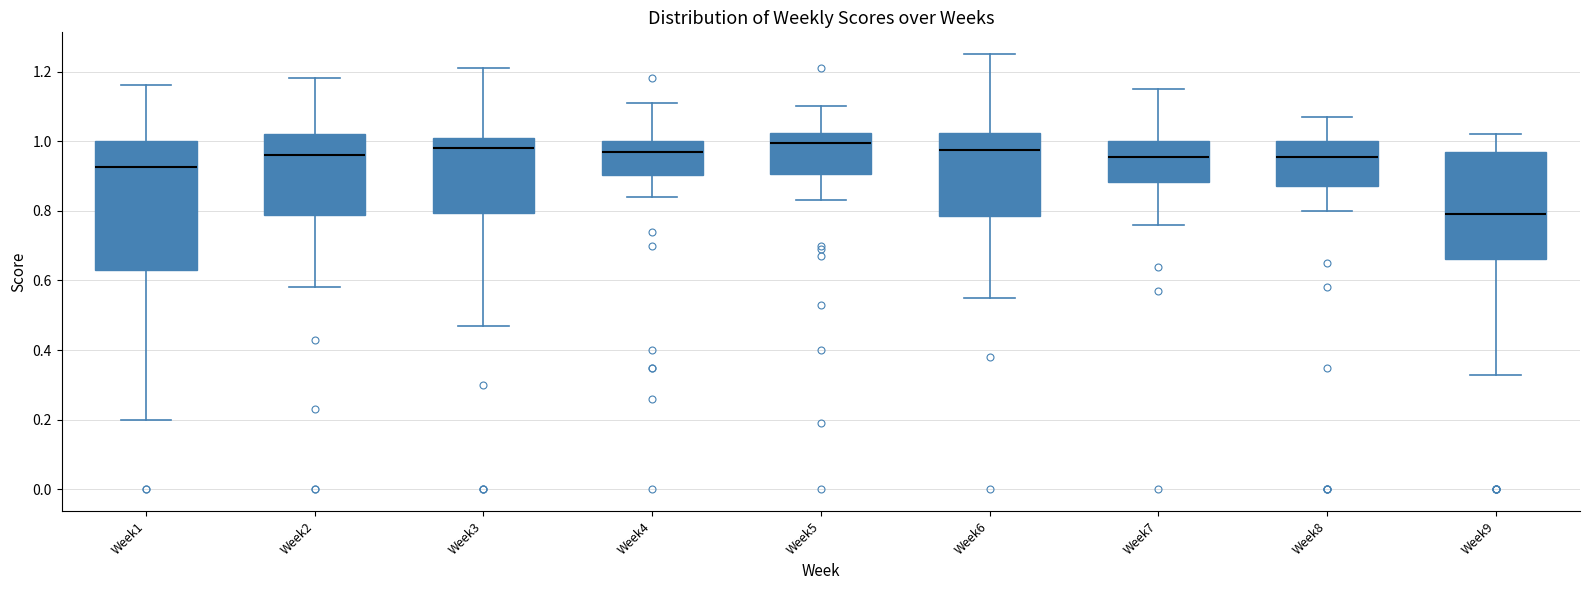

Which box has the lowest median line?

Week9